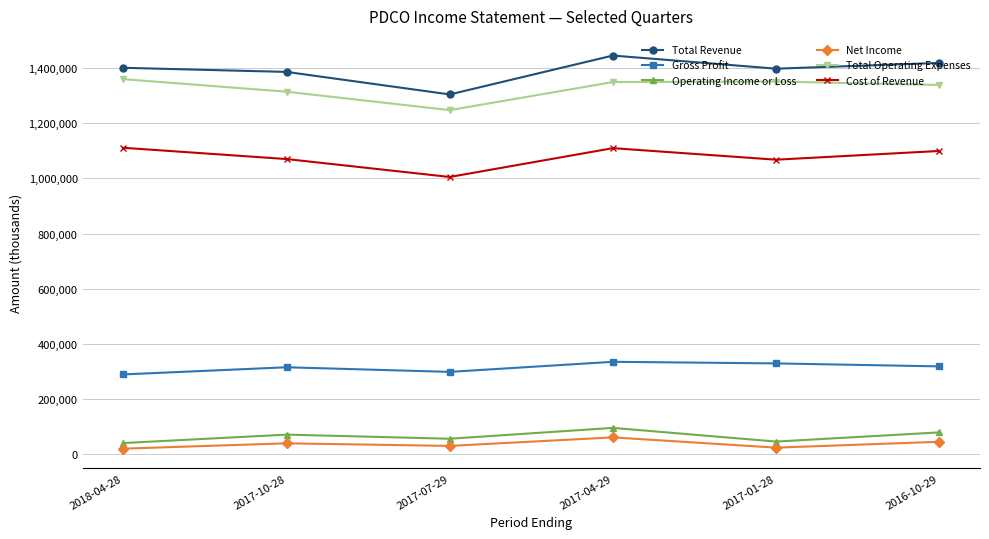

In Net Income, how many points are higher than both neighbors (excluding endpoints)?

2